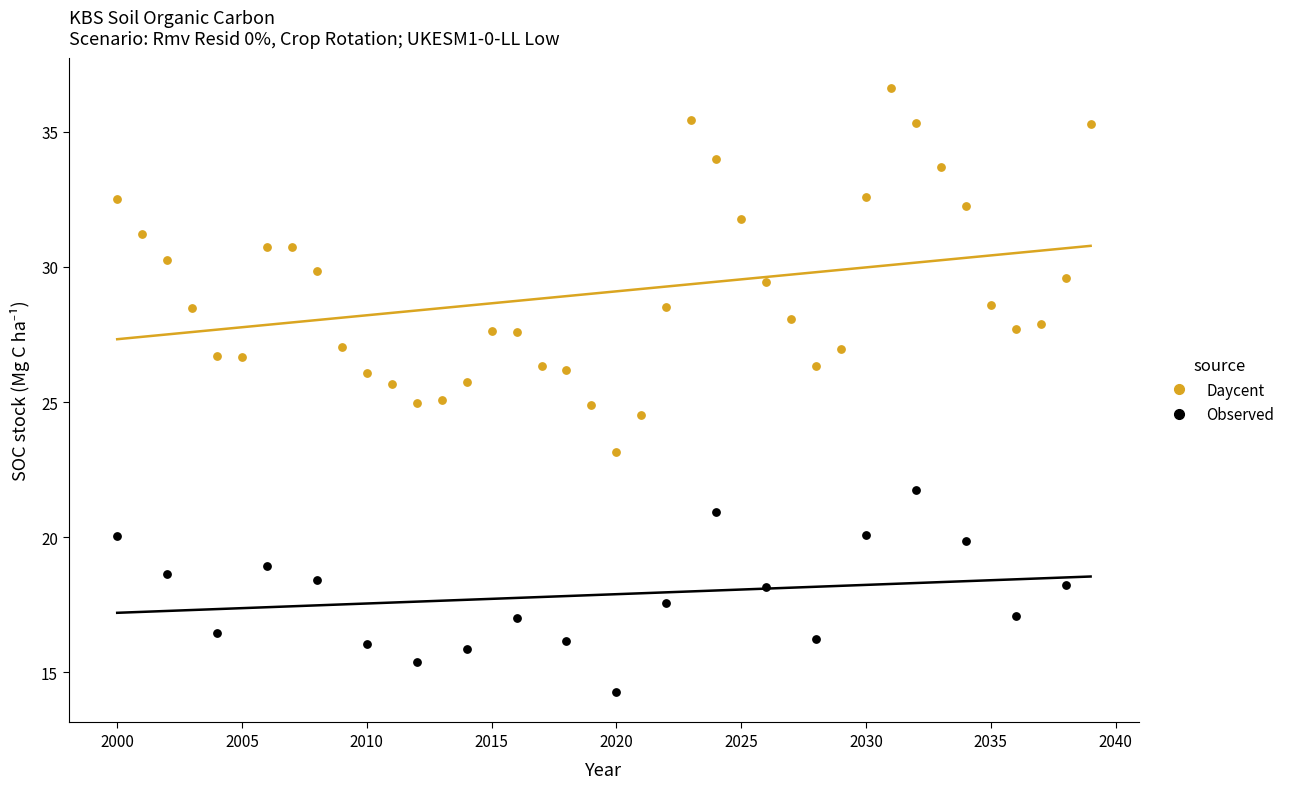

Which series contains the highest Y value?

Daycent